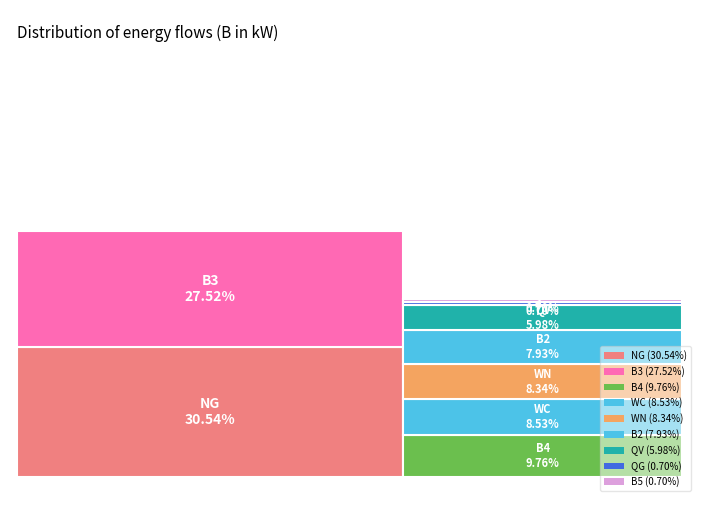

What portion of the pie excludes QV?

94.0%